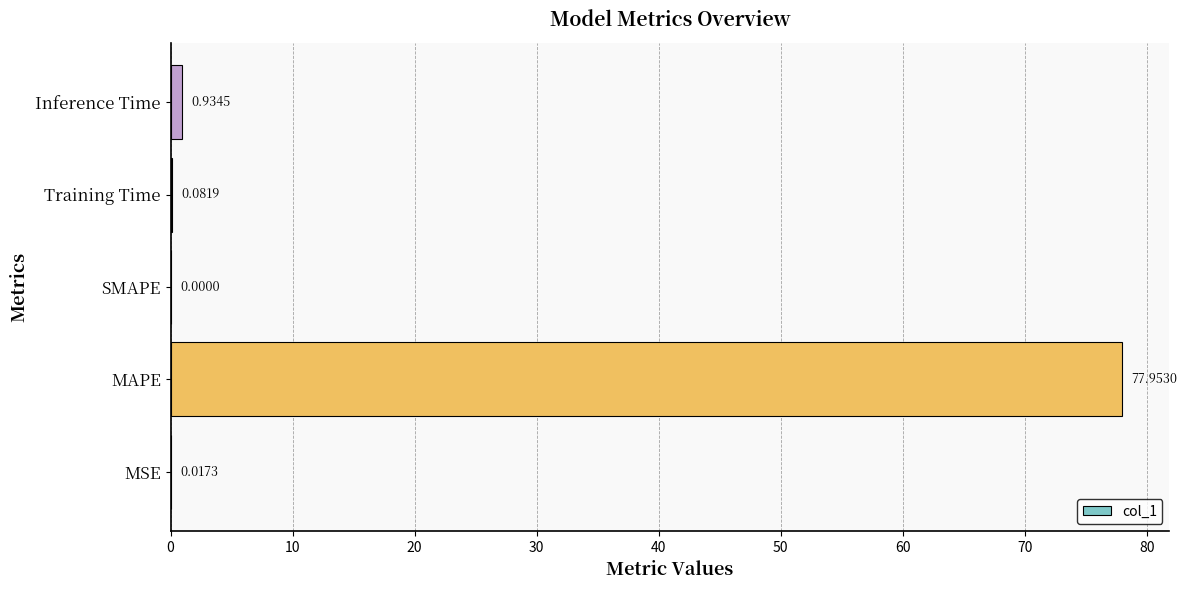

Which label corresponds to the largest value in the chart?

MAPE